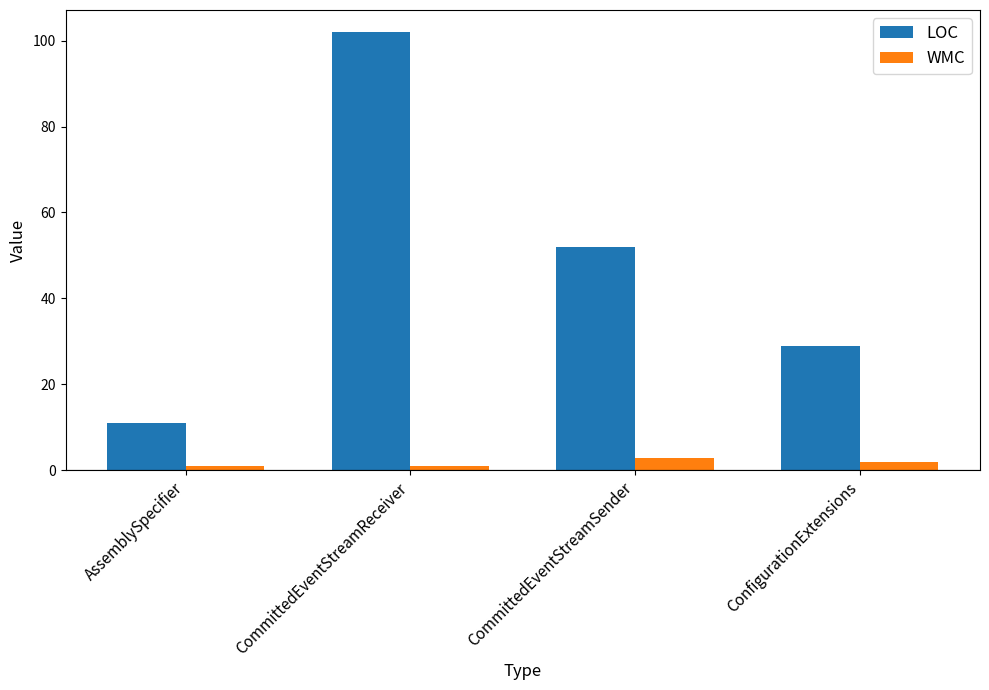

What is the spread (max minus min) of values at AssemblySpecifier?

10